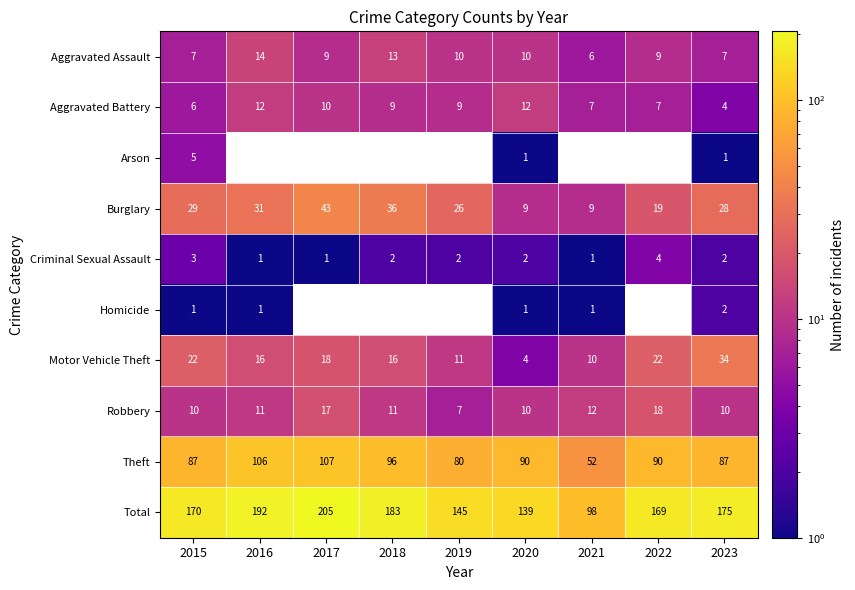

Which label corresponds to the smallest value in the chart?

2020